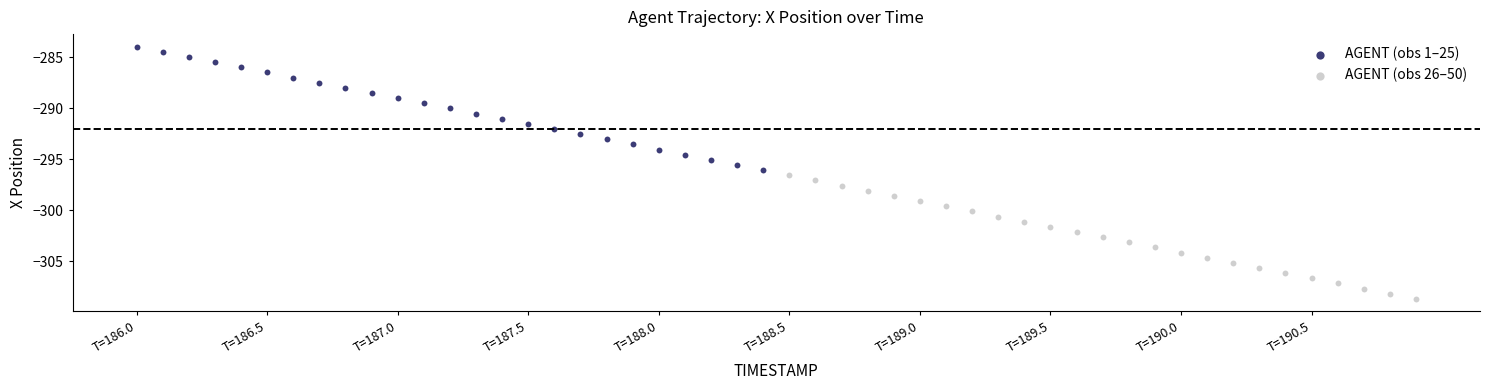

Which series contains the lowest Y value?

AGENT (obs 26–50)